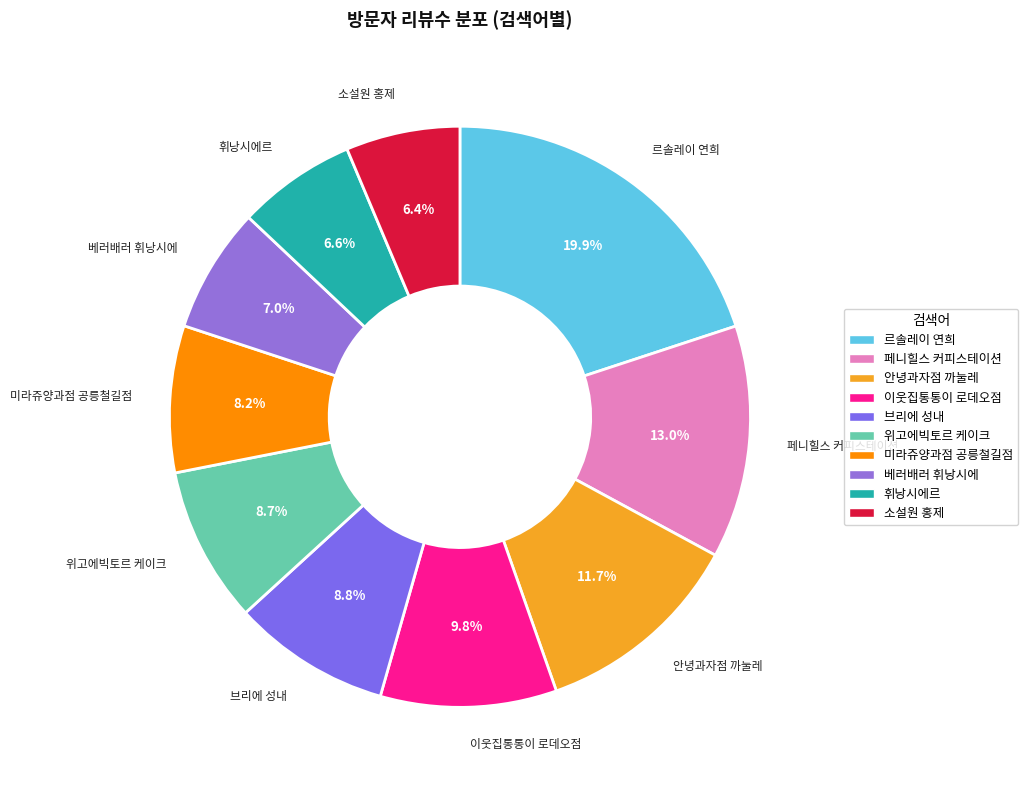

Between 소설원 홍제 and 미라쥬양과점 공릉철길점, which is larger?

미라쥬양과점 공릉철길점